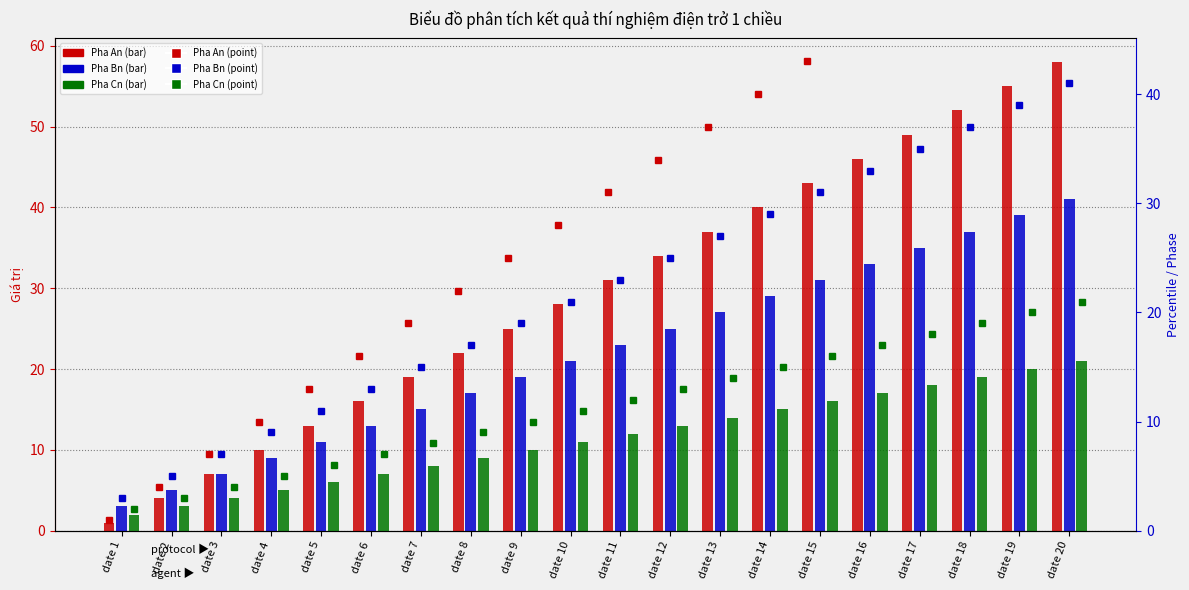

At which category does the chart reach its minimum across all series?

date 1